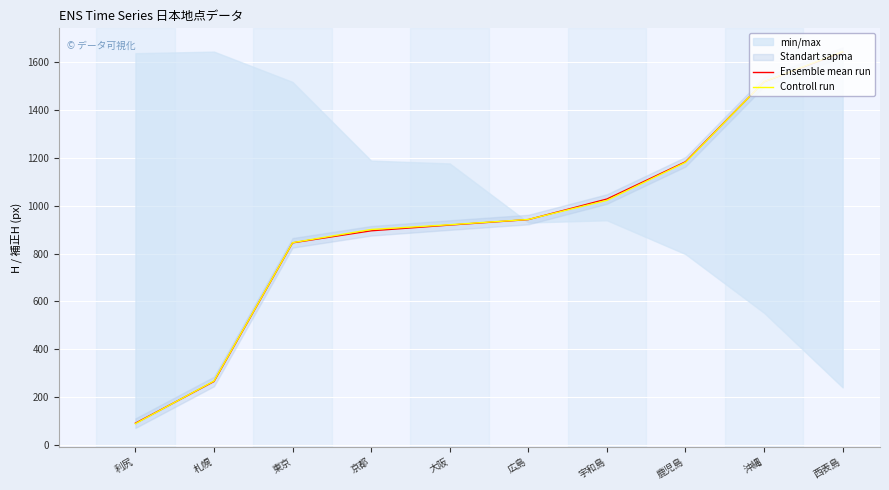

Which category has the lowest value in the Ensemble mean run series?

利尻